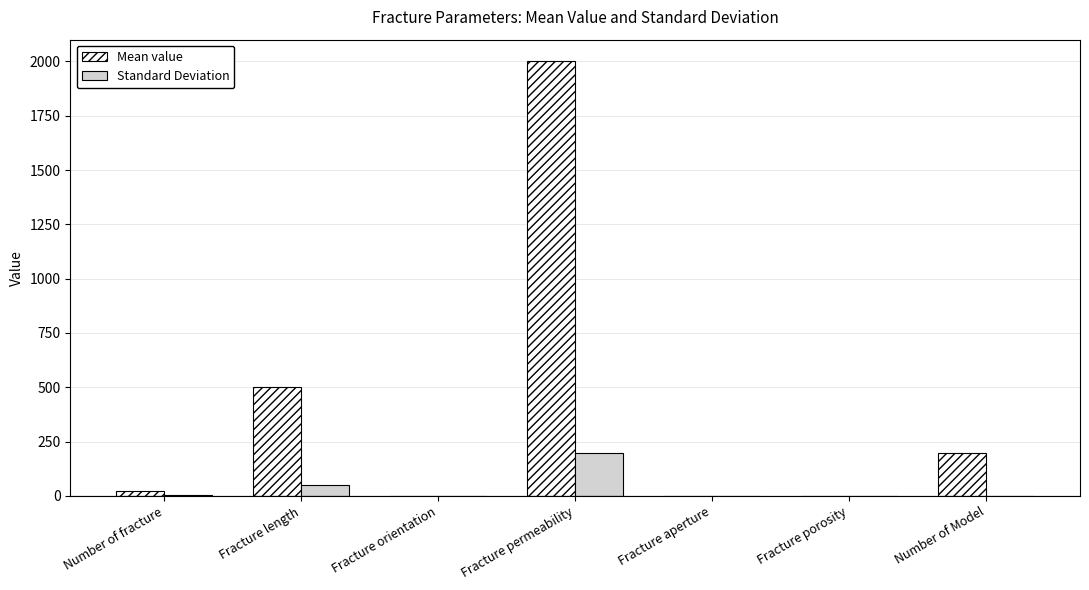

At which category is the sum across all series the highest?

Fracture permeability